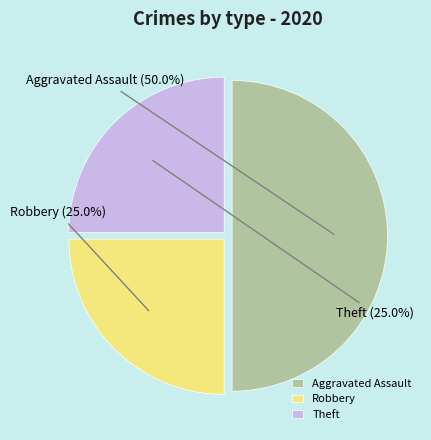

How much of the chart is everything except Robbery?

75.0%